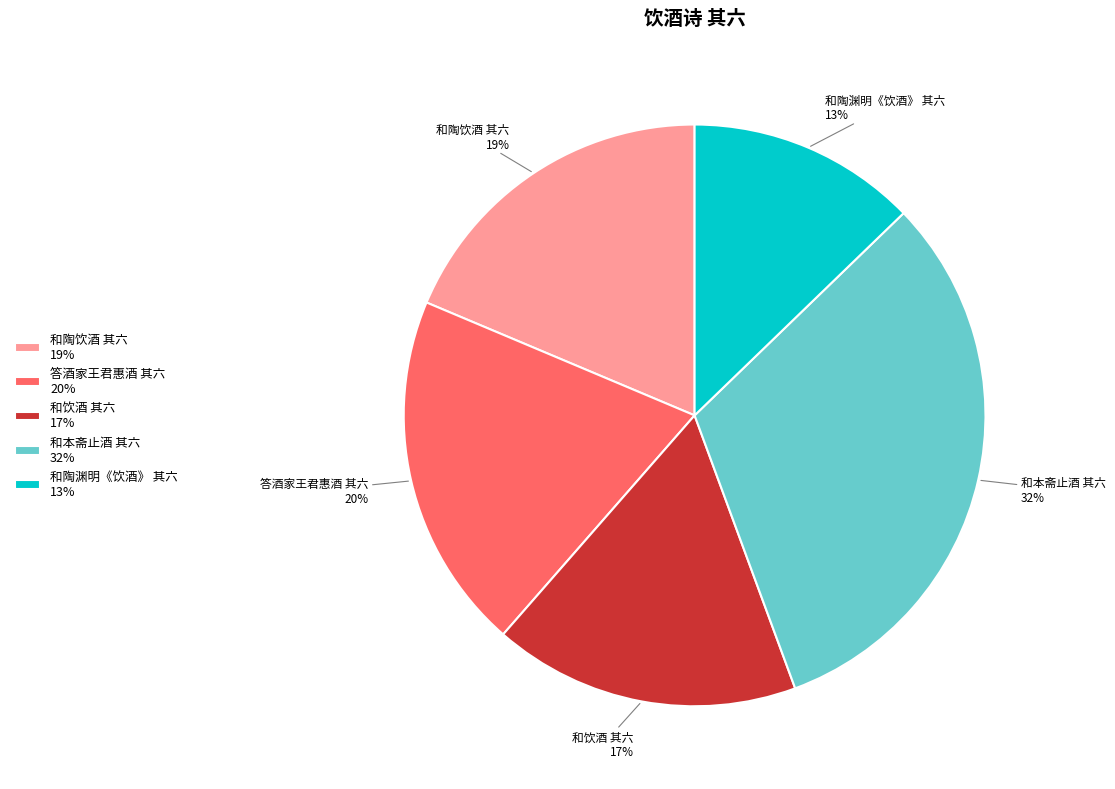

Is the sum of 和陶渊明《饮酒》 其六 13% and 和本斋止酒 其六 32% greater than half?

No